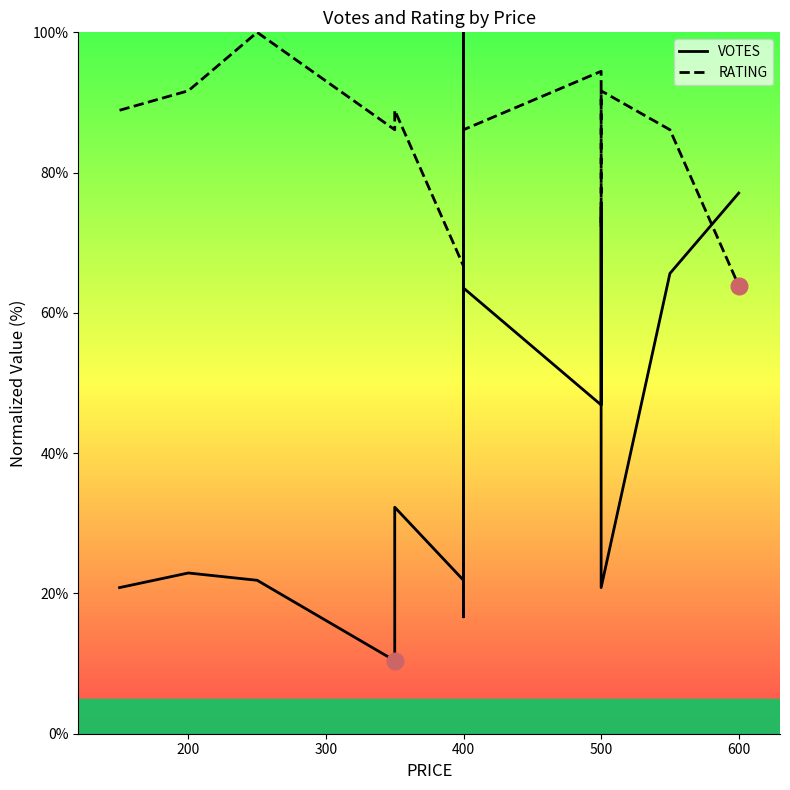

What are all the series names shown in the legend?

VOTES, RATING